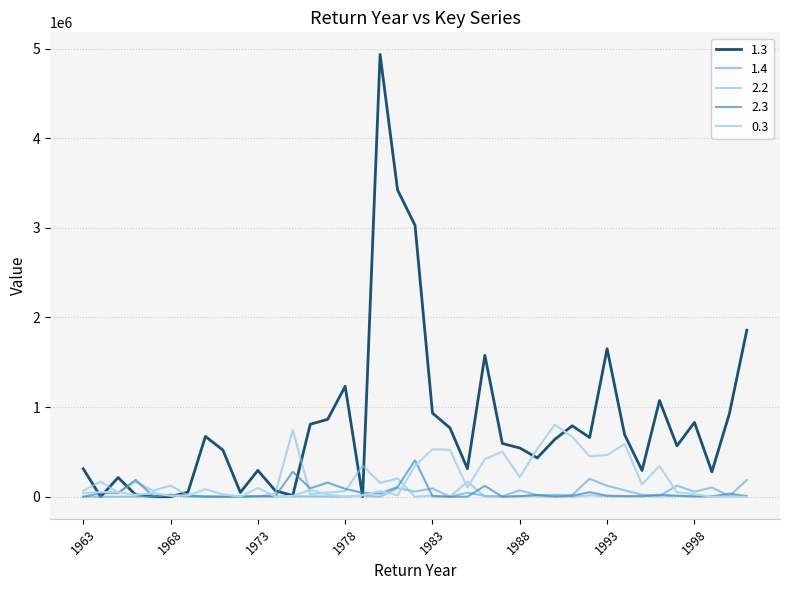

What are all the series names shown in the legend?

1.3, 1.4, 2.2, 2.3, 0.3